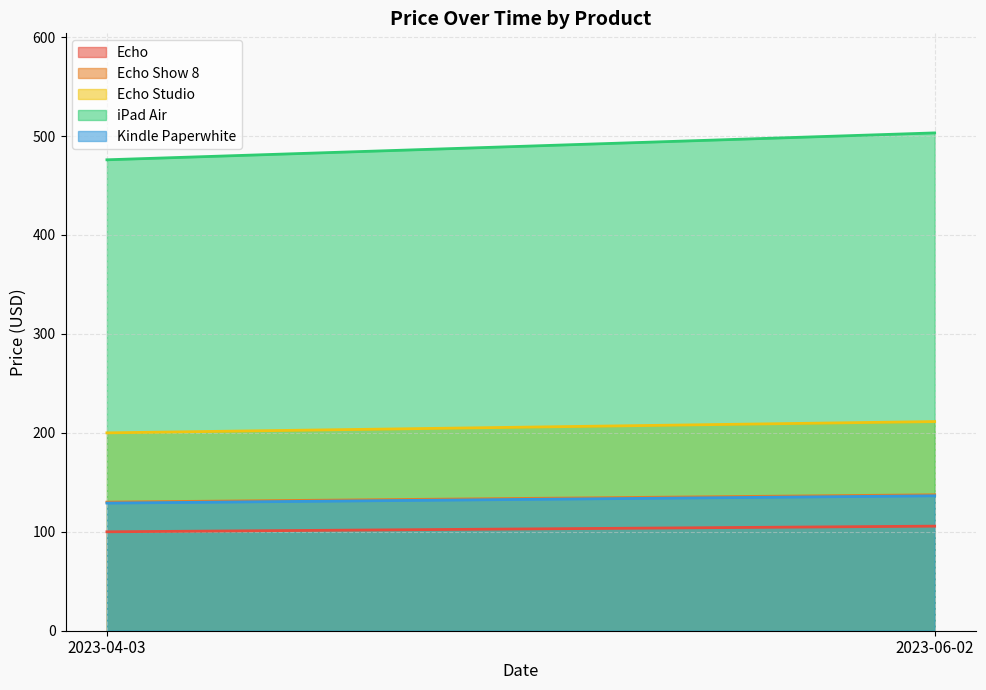

Count the number of data series in this chart.

5